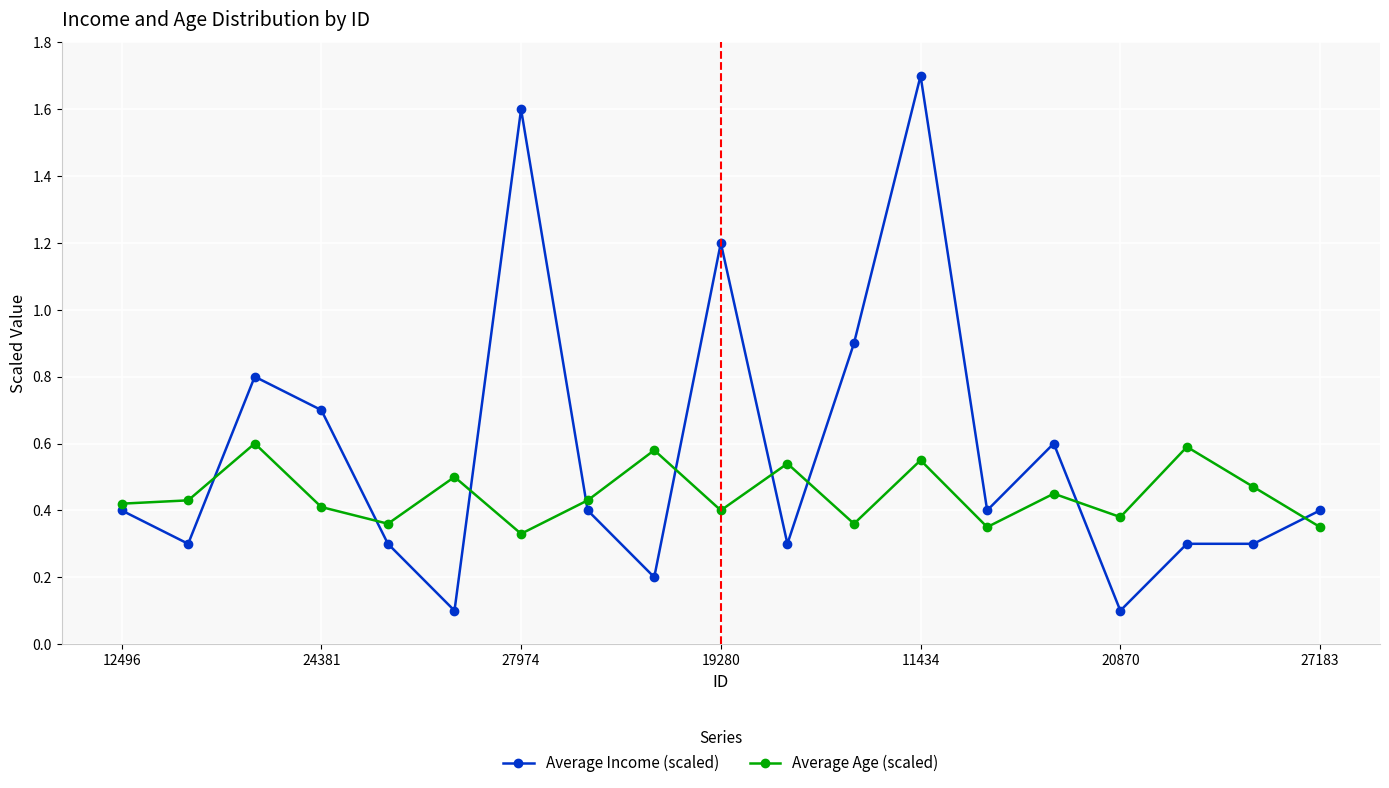

Which series has the widest spread of values?

Average Income (scaled)